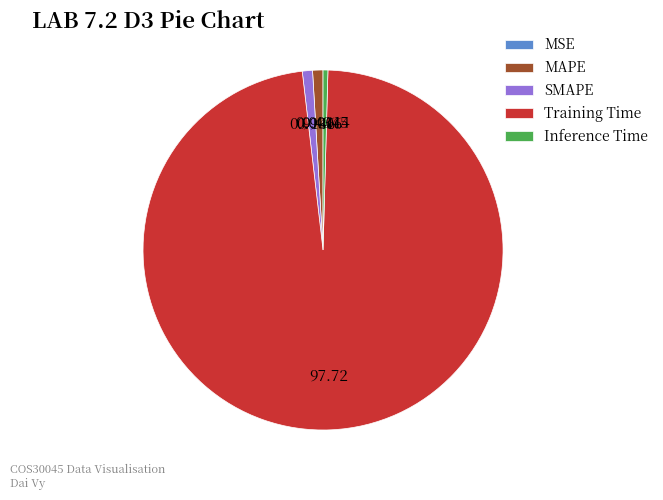

Does Training Time account for over 50% of the chart?

Yes